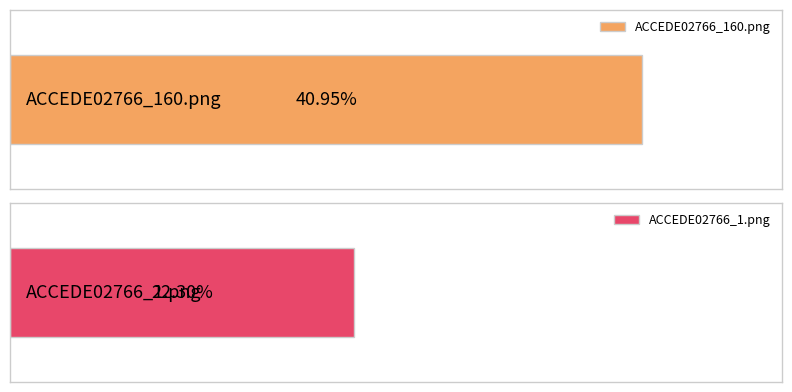

List the labels in order of value, smallest first.

ACCEDE02766_1.png, ACCEDE02766_160.png